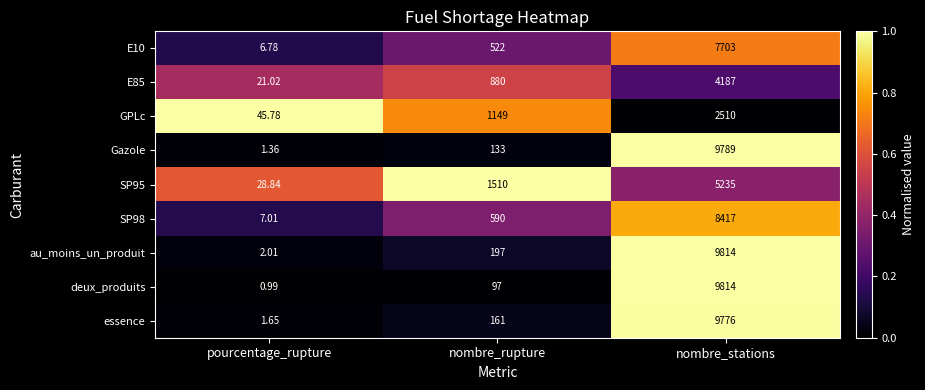

Which series has the largest total across all categories?

au_moins_un_produit